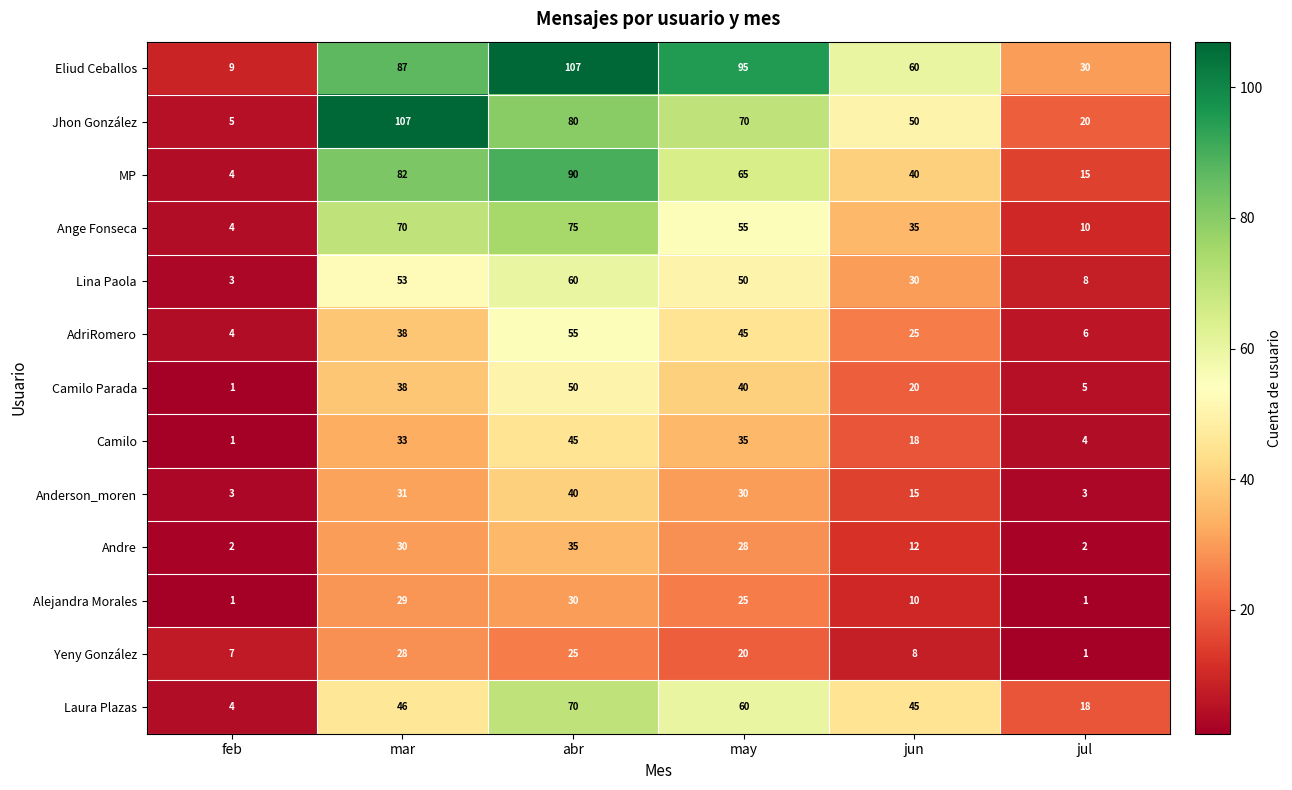

True or false: Eliud Ceballos has a value of 182 at abr.

False